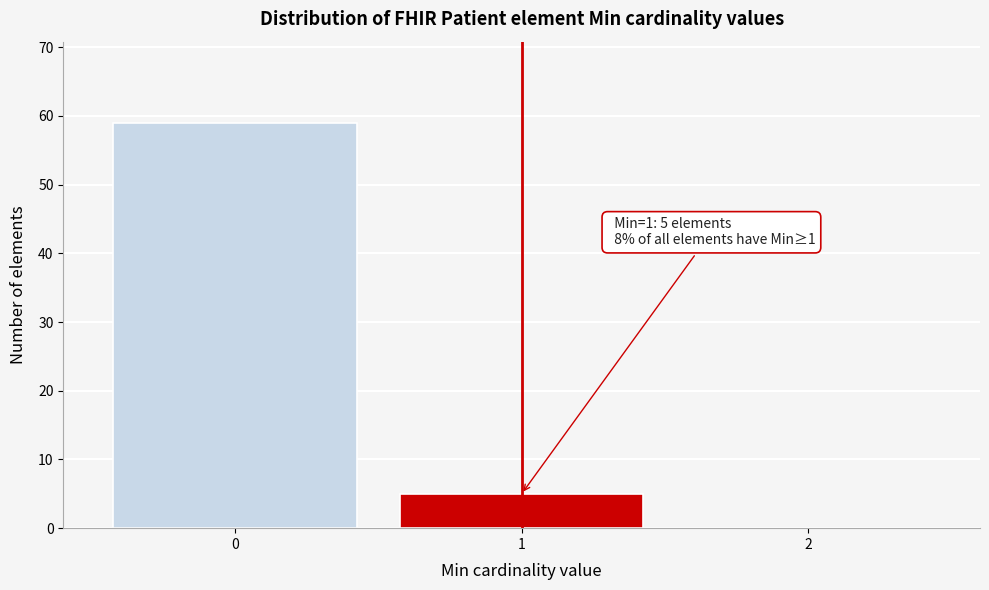

Which range on the x-axis has the tallest bar?

-0.5 to 0.5